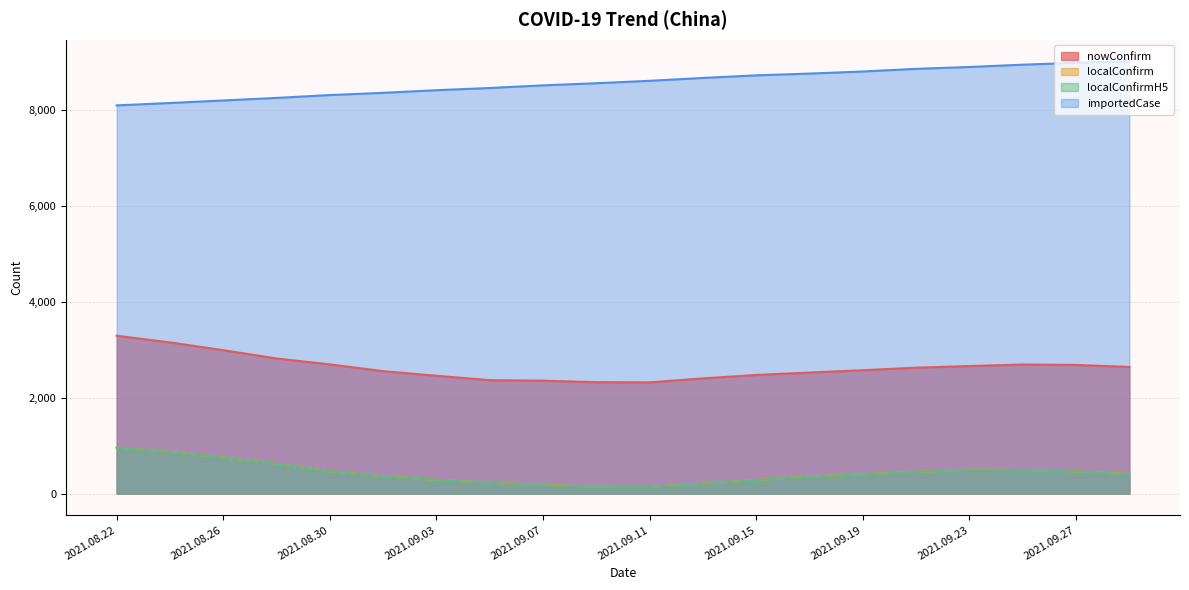

Rank the series at 2021.09.09 from lowest to highest value.

localConfirm, localConfirmH5, nowConfirm, importedCase